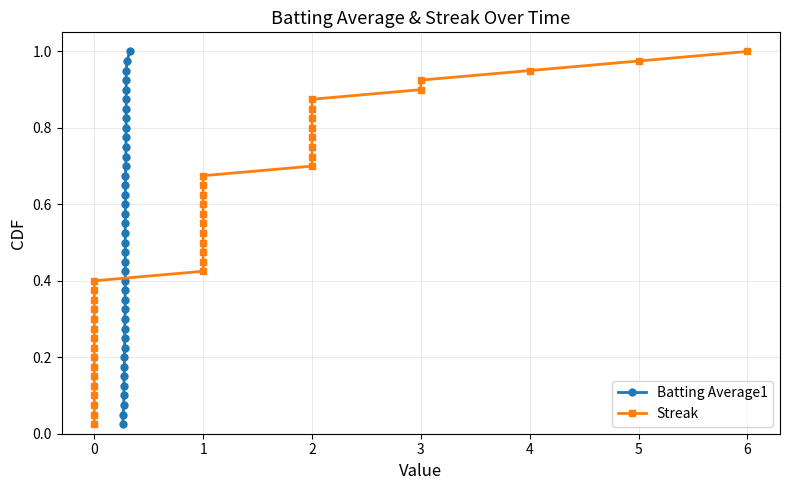

What are all the series names shown in the legend?

Batting Average1, Streak